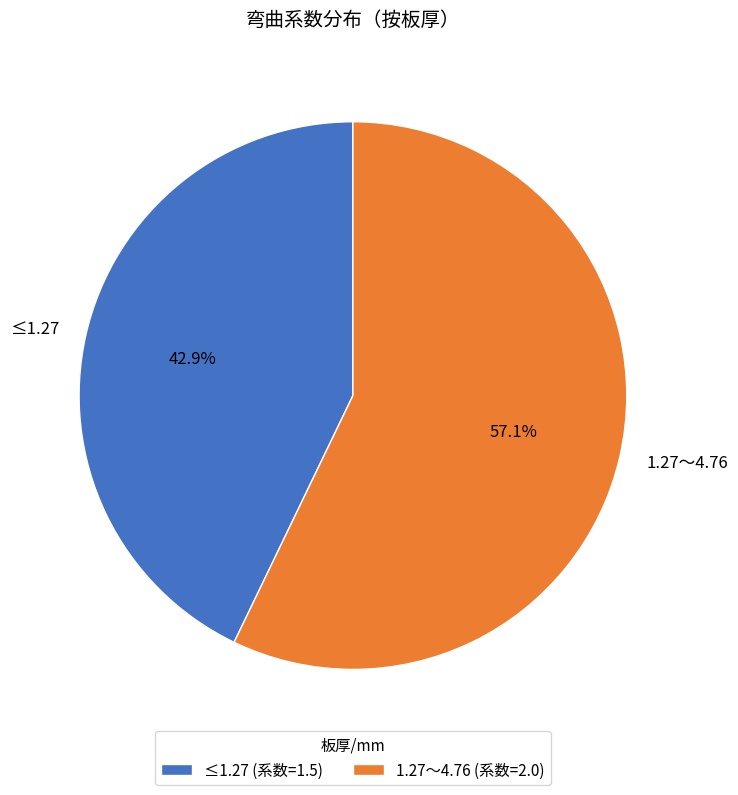

How many segments does this pie chart have?

2